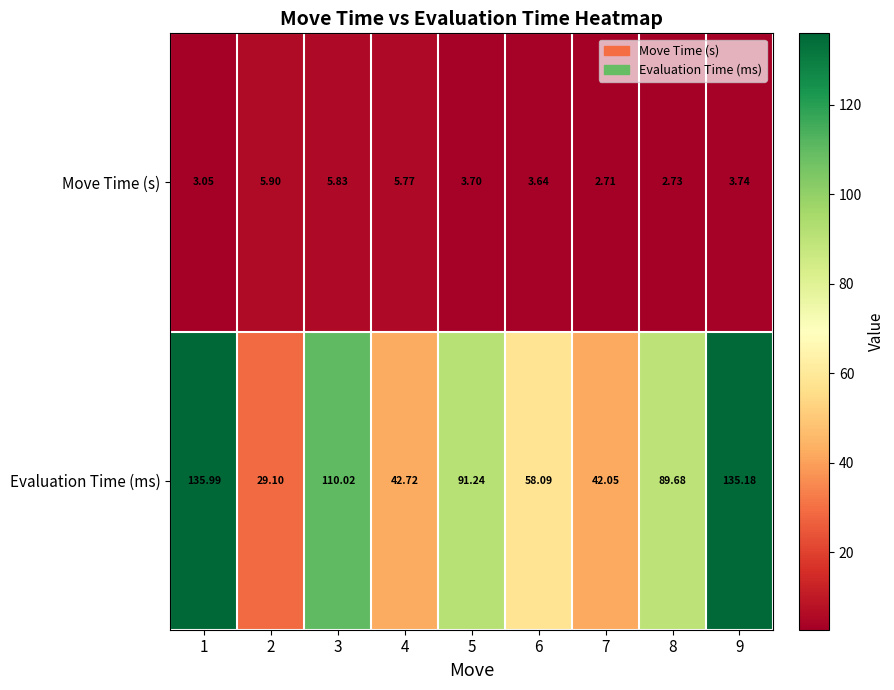

Which series has the largest range (max minus min)?

Evaluation Time (ms)